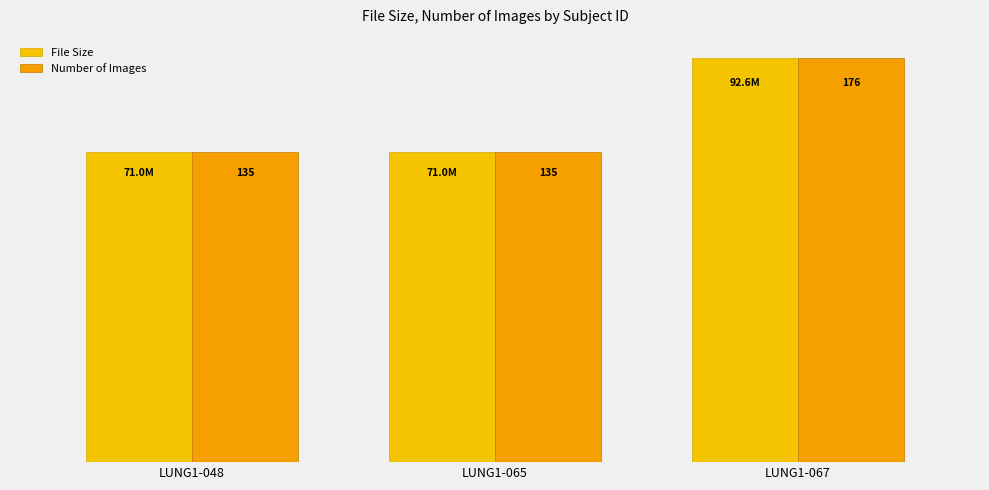

The value of File Size at LUNG1-065 is 71040974. True or false?

True